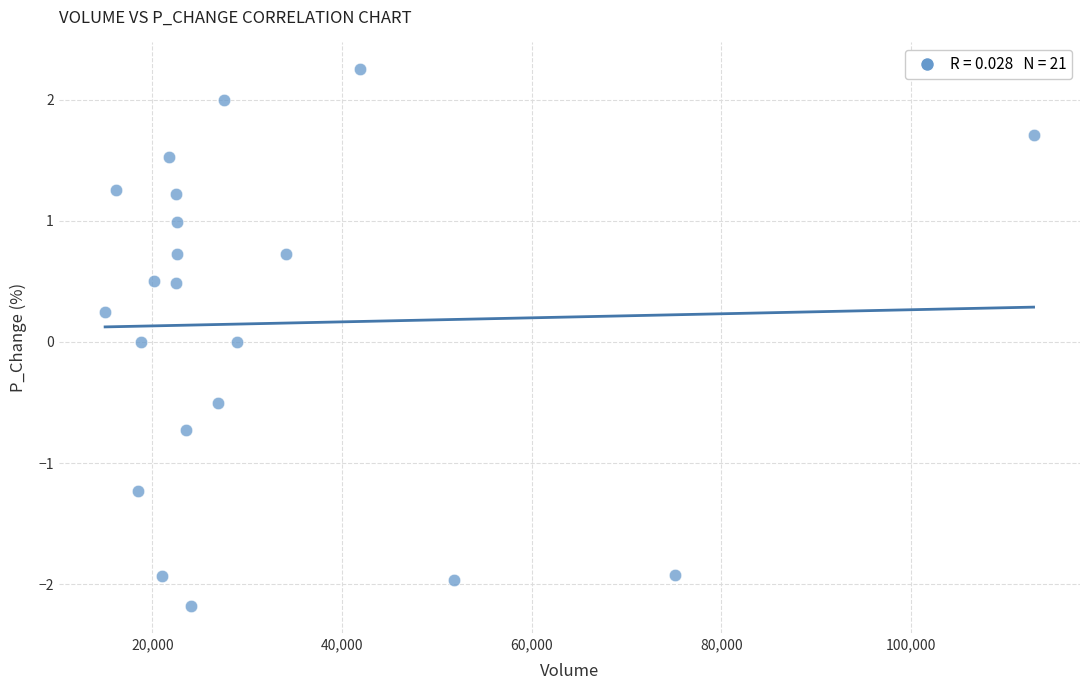

What is the range of Y values (max minus min)?

4.4